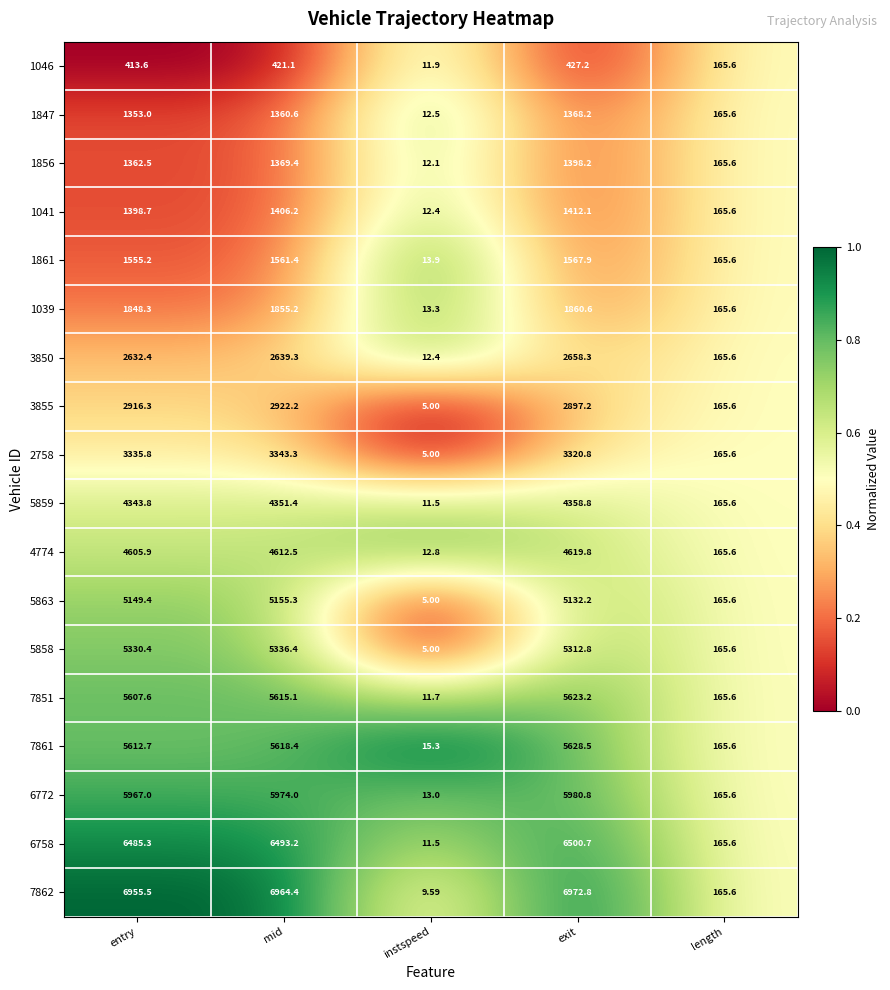

Which label corresponds to the largest value in the chart?

exit